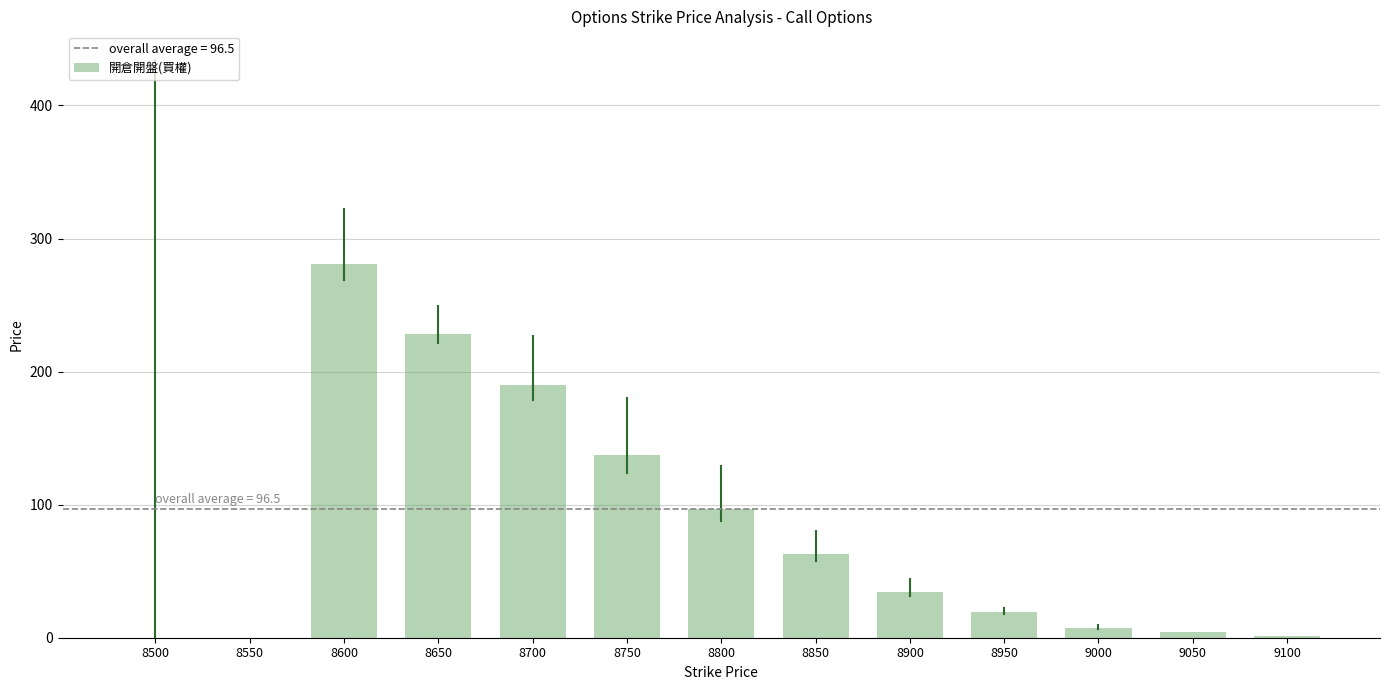

What is the sum of the values at 8800 and 8950?

116.0